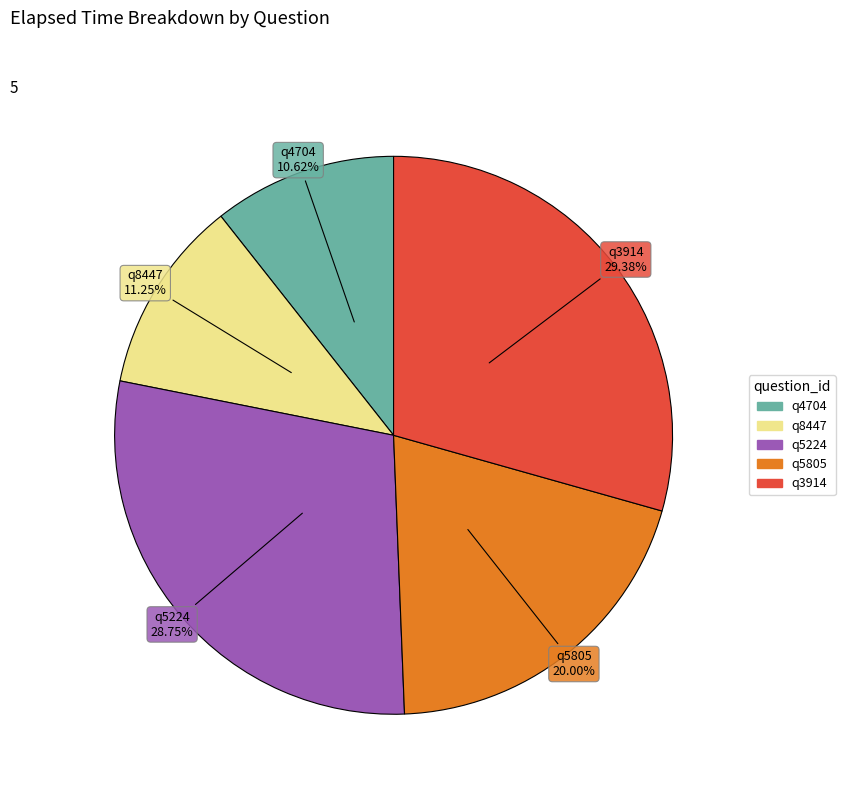

Count the number of slices in the pie.

5